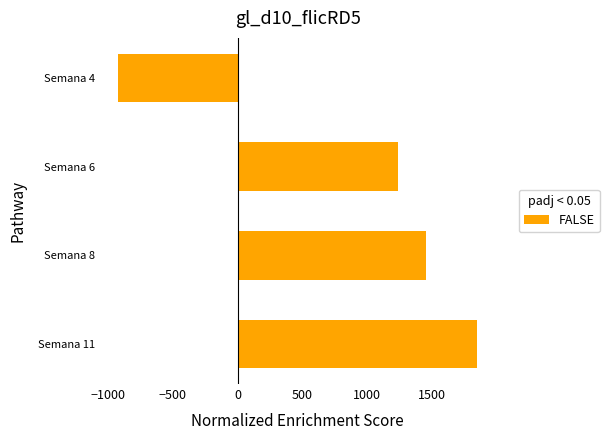

Is it true that the value at Semana 4 is -1413.7?

False